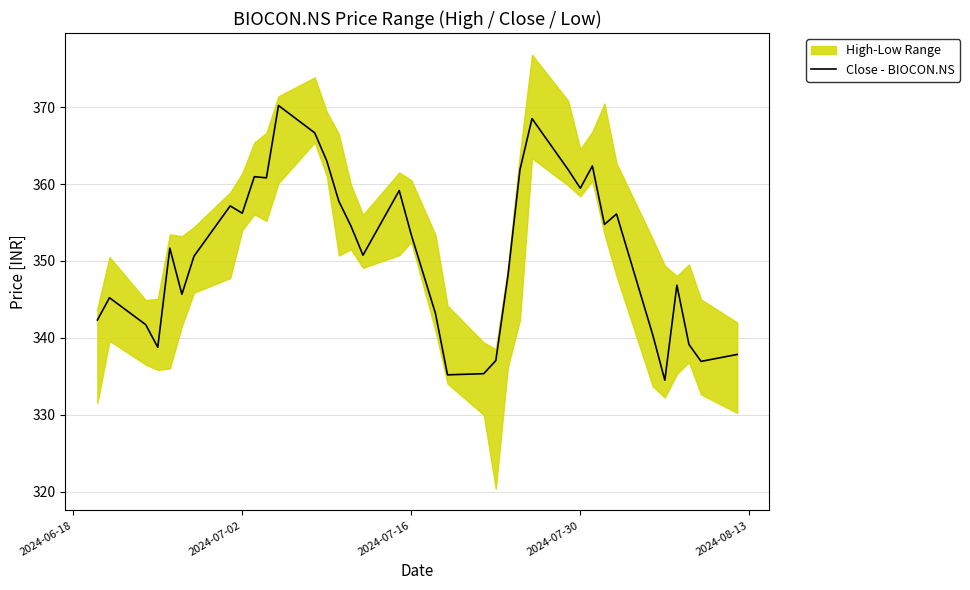

What is the minimum value shown in the chart?

334.5